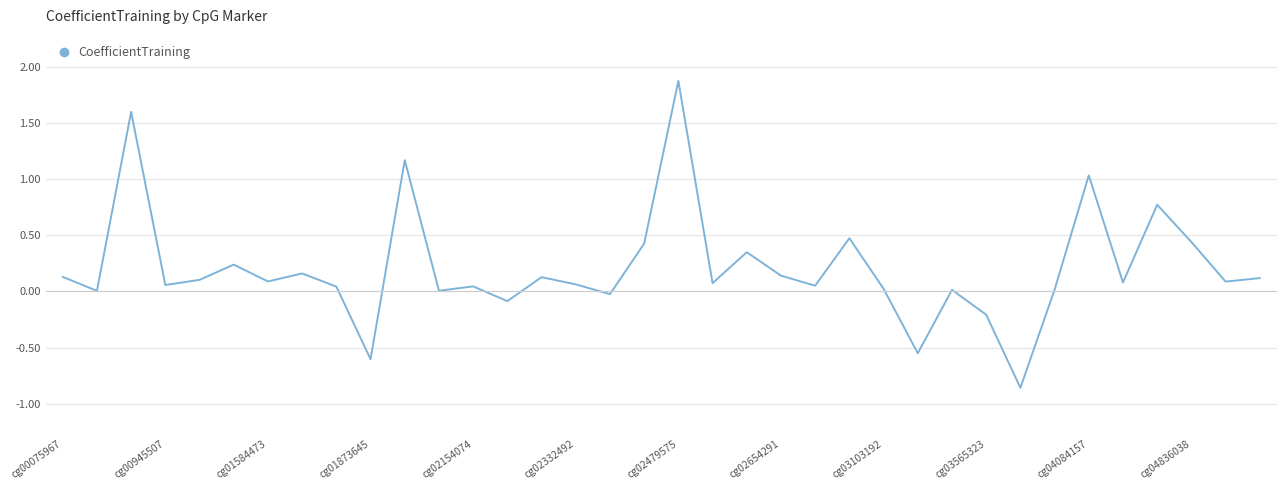

What is the greatest value displayed?

1.9